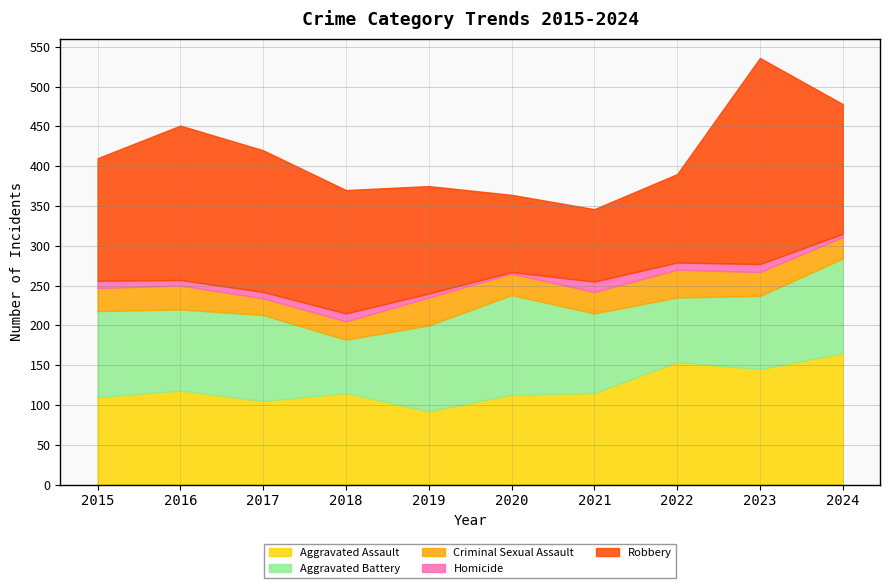

At 2024, list the series in order from largest to smallest.

Aggravated Assault, Robbery, Aggravated Battery, Criminal Sexual Assault, Homicide